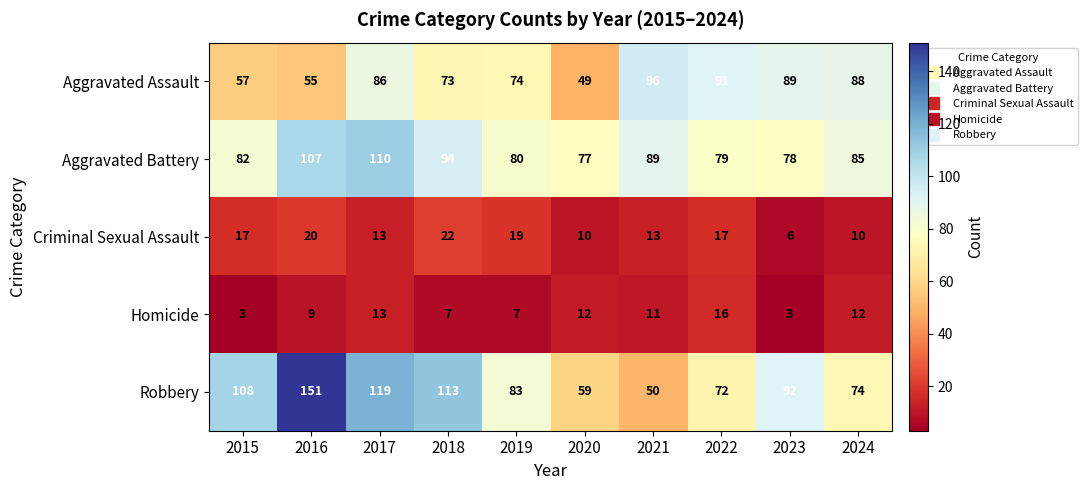

At which label does Aggravated Assault reach its peak?

2021